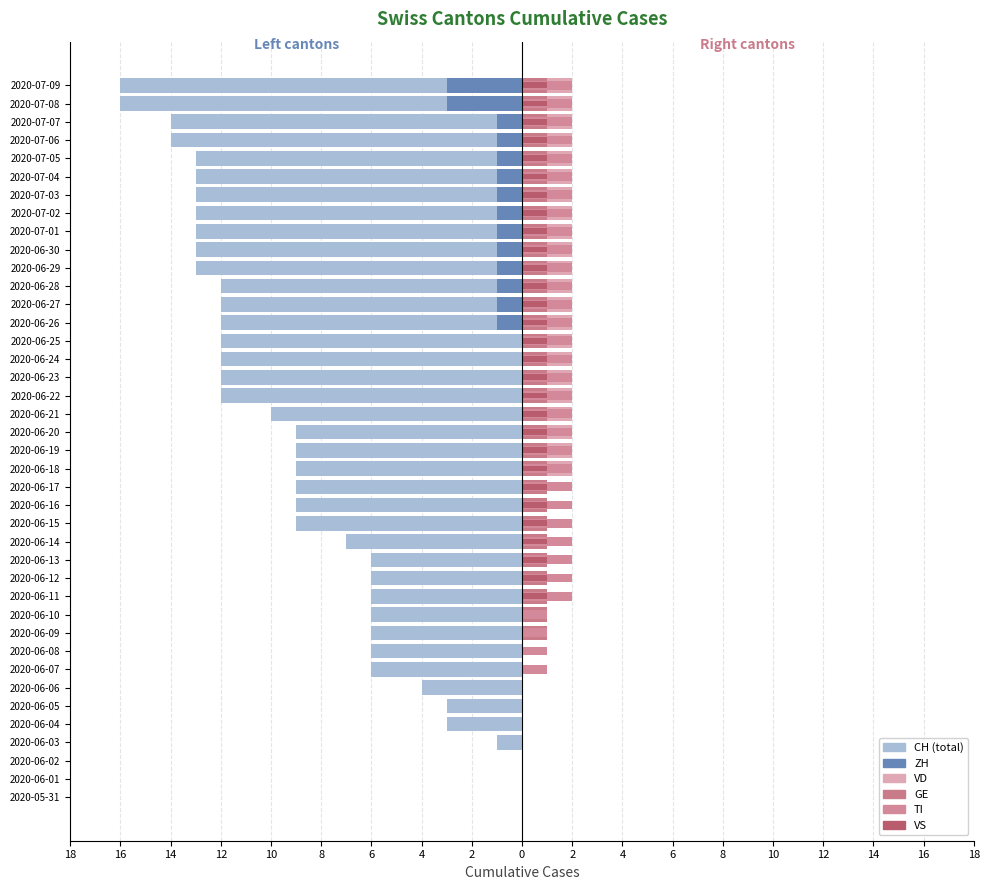

How many data points does each series have?

40